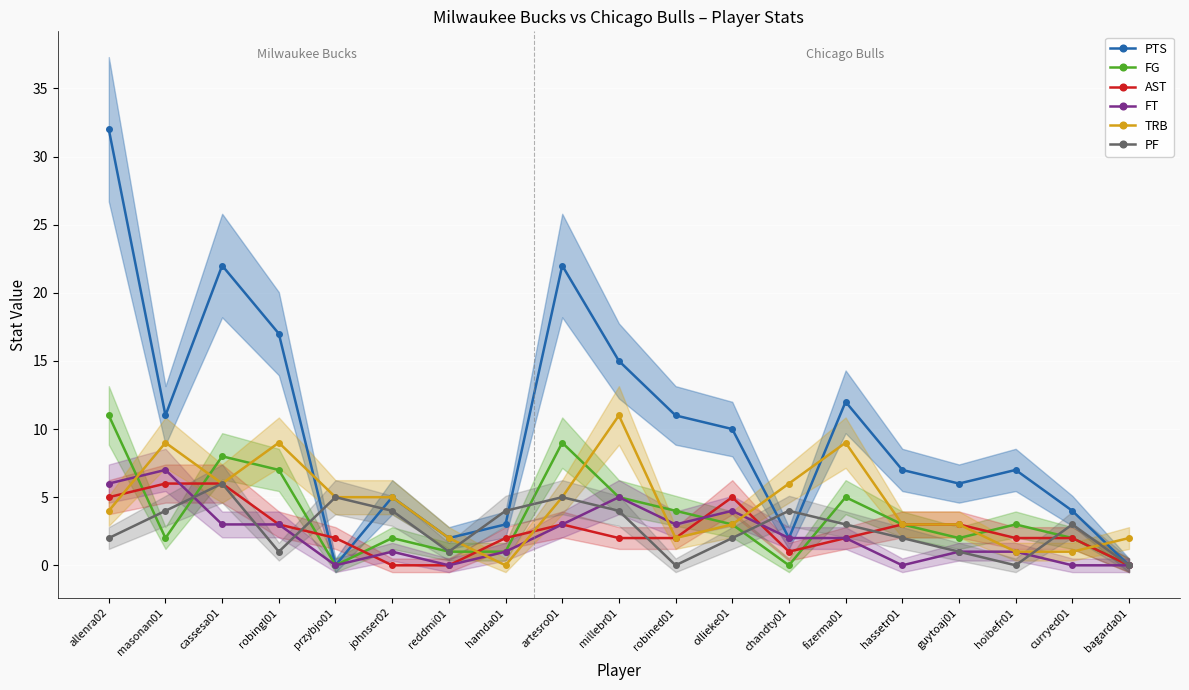

Reading right to left, transcribe all the data shown in this chart.

PTS: bagarda01=0	curryed01=4	hoibefr01=7	guytoaj01=6	hassetr01=7	fizerma01=12	chandty01=2	ollieke01=10	robined01=11	millebr01=15	artesro01=22	hamda01=3	reddmi01=2	johnser02=5	przybjo01=0	robingl01=17	cassesa01=22	masonan01=11	allenra02=32
FG: bagarda01=0	curryed01=2	hoibefr01=3	guytoaj01=2	hassetr01=3	fizerma01=5	chandty01=0	ollieke01=3	robined01=4	millebr01=5	artesro01=9	hamda01=1	reddmi01=1	johnser02=2	przybjo01=0	robingl01=7	cassesa01=8	masonan01=2	allenra02=11
AST: bagarda01=0	curryed01=2	hoibefr01=2	guytoaj01=3	hassetr01=3	fizerma01=2	chandty01=1	ollieke01=5	robined01=2	millebr01=2	artesro01=3	hamda01=2	reddmi01=0	johnser02=0	przybjo01=2	robingl01=3	cassesa01=6	masonan01=6	allenra02=5
FT: bagarda01=0	curryed01=0	hoibefr01=1	guytoaj01=1	hassetr01=0	fizerma01=2	chandty01=2	ollieke01=4	robined01=3	millebr01=5	artesro01=3	hamda01=1	reddmi01=0	johnser02=1	przybjo01=0	robingl01=3	cassesa01=3	masonan01=7	allenra02=6
TRB: bagarda01=2	curryed01=1	hoibefr01=1	guytoaj01=3	hassetr01=3	fizerma01=9	chandty01=6	ollieke01=3	robined01=2	millebr01=11	artesro01=5	hamda01=0	reddmi01=2	johnser02=5	przybjo01=5	robingl01=9	cassesa01=6	masonan01=9	allenra02=4
PF: bagarda01=0	curryed01=3	hoibefr01=0	guytoaj01=1	hassetr01=2	fizerma01=3	chandty01=4	ollieke01=2	robined01=0	millebr01=4	artesro01=5	hamda01=4	reddmi01=1	johnser02=4	przybjo01=5	robingl01=1	cassesa01=6	masonan01=4	allenra02=2